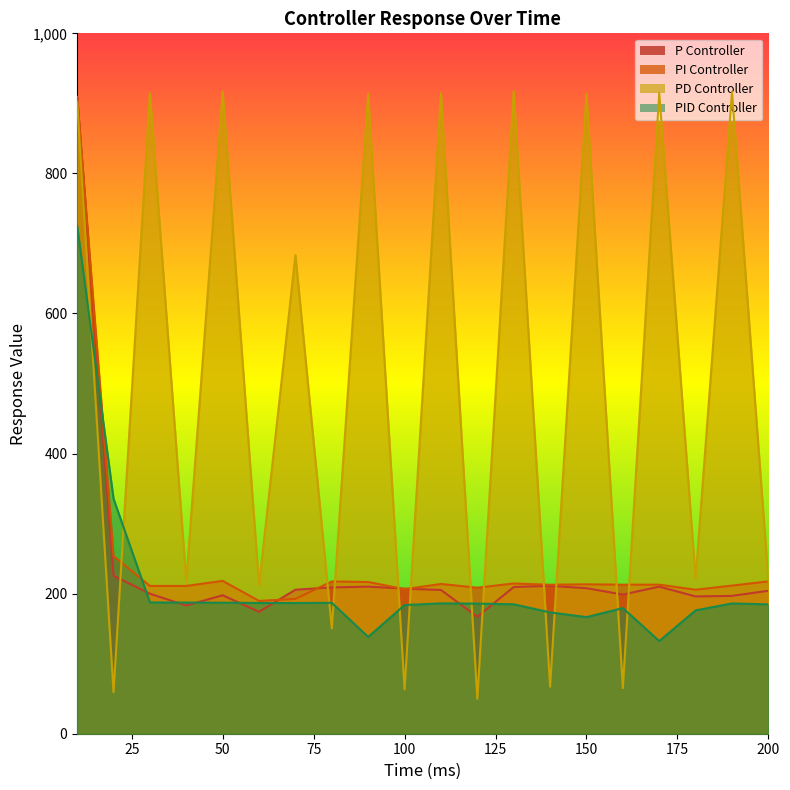

The PI Controller series shows 206.4 at 100. True or false?

True